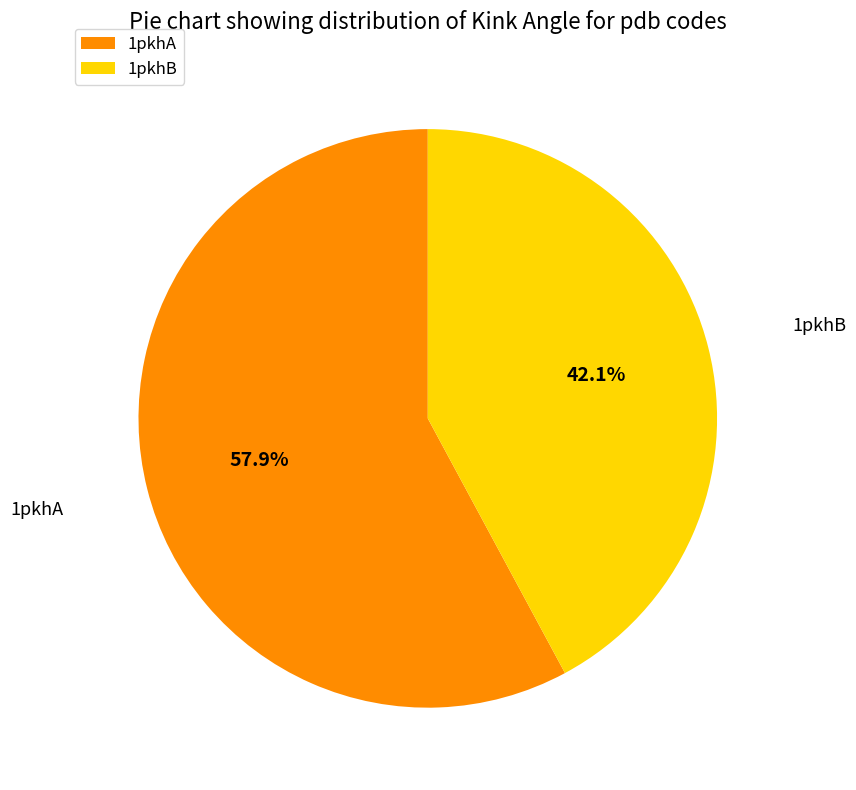

How many segments does this pie chart have?

2